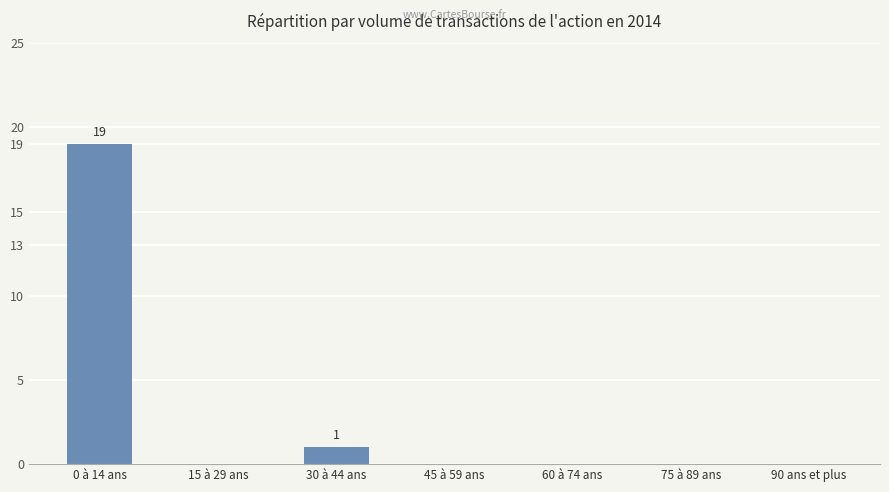

How many series are shown in this chart?

1